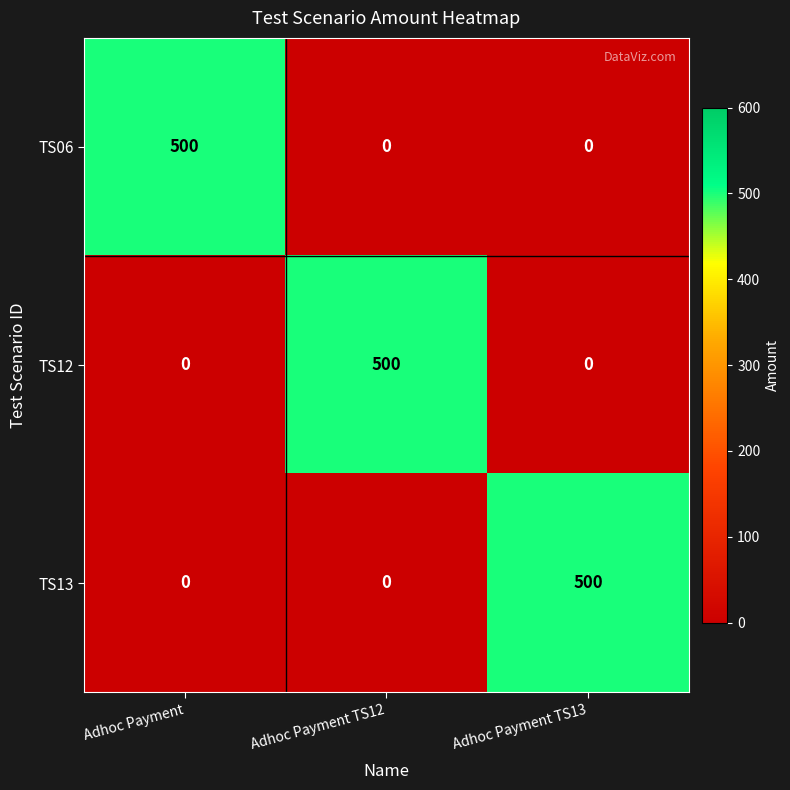

Is it true that TS13 equals 0 at Adhoc Payment TS12?

True